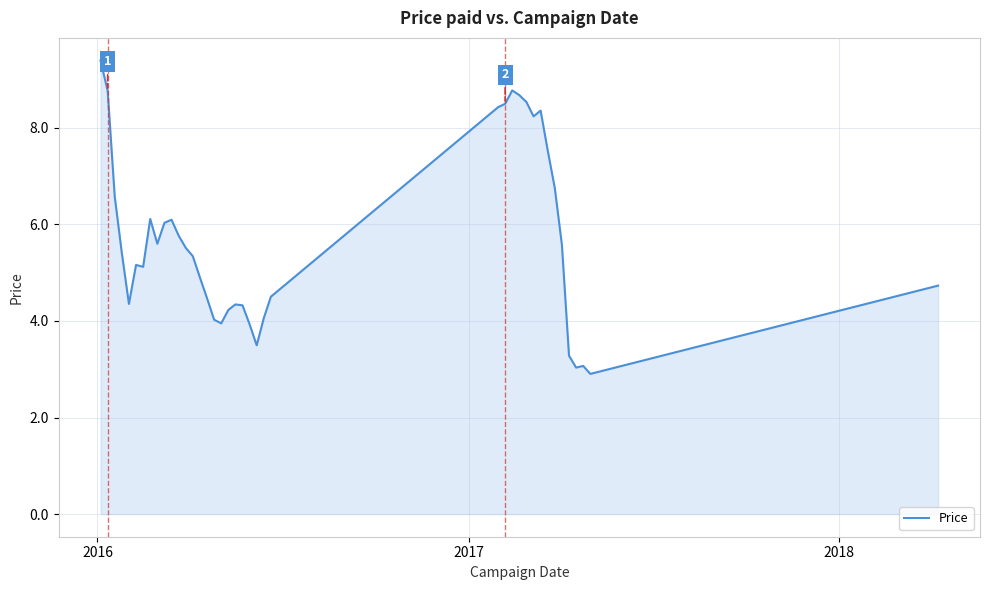

What is the difference between the maximum and minimum values?

6.5